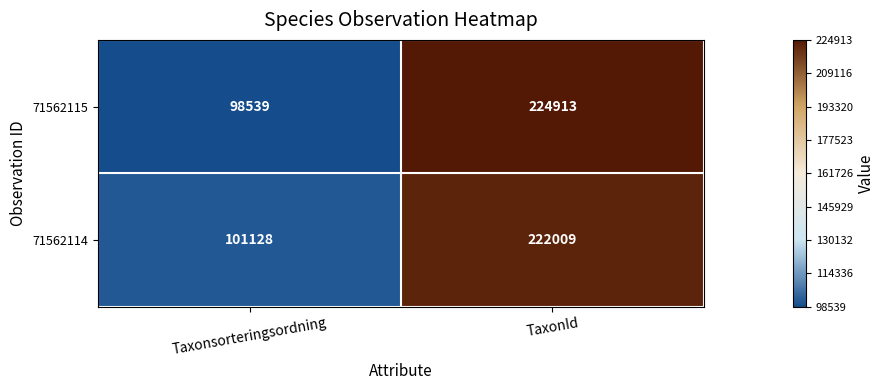

Reading left to right, what are all the values shown in this chart?

71562115: 98539	224913
71562114: 101128	222009